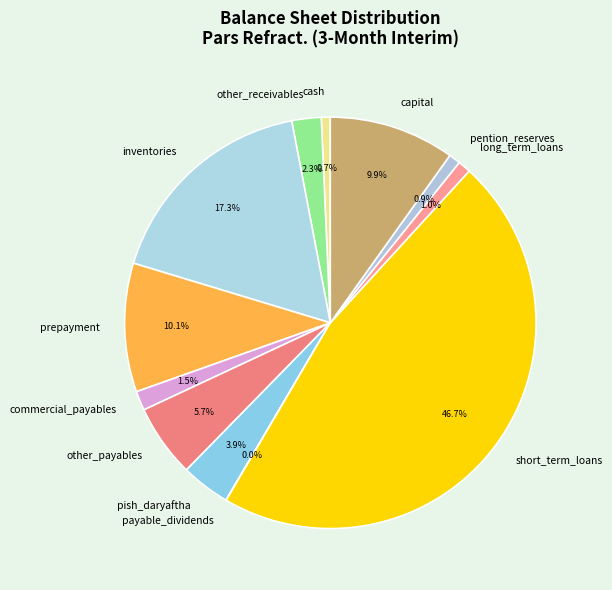

Between pention_reserves and prepayment, which is larger?

prepayment